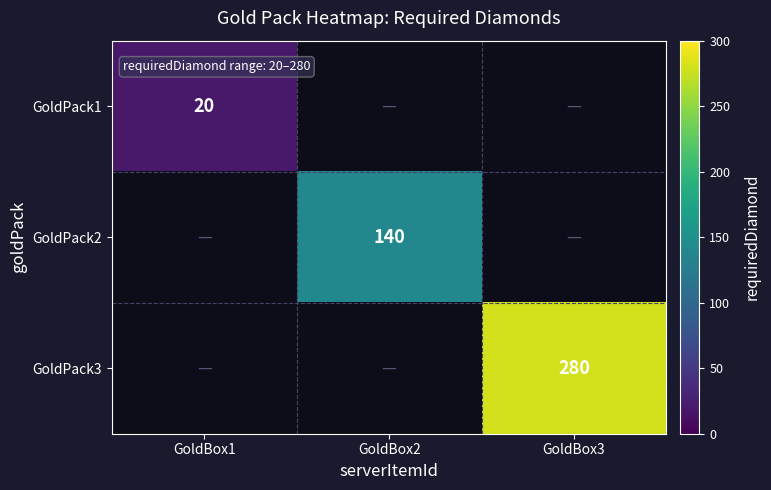

True or false: GoldPack2 has a value of 140 at GoldBox2.

True